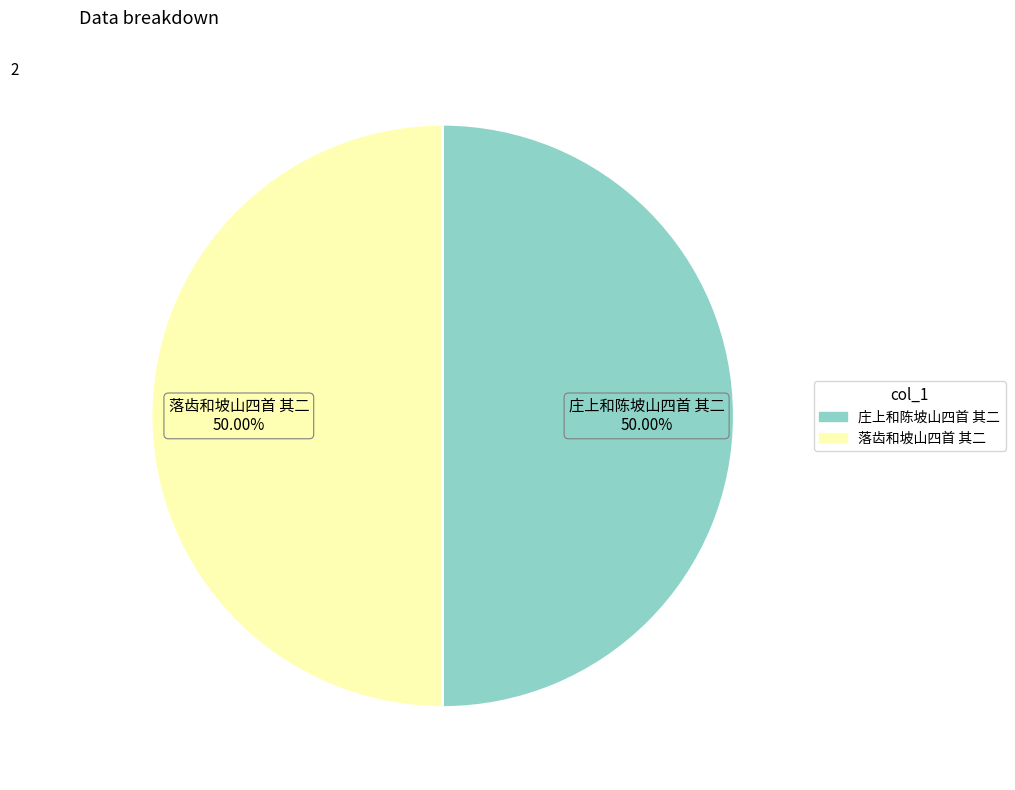

Is it true that 落齿和坡山四首 其二 is 38% of the pie?

False